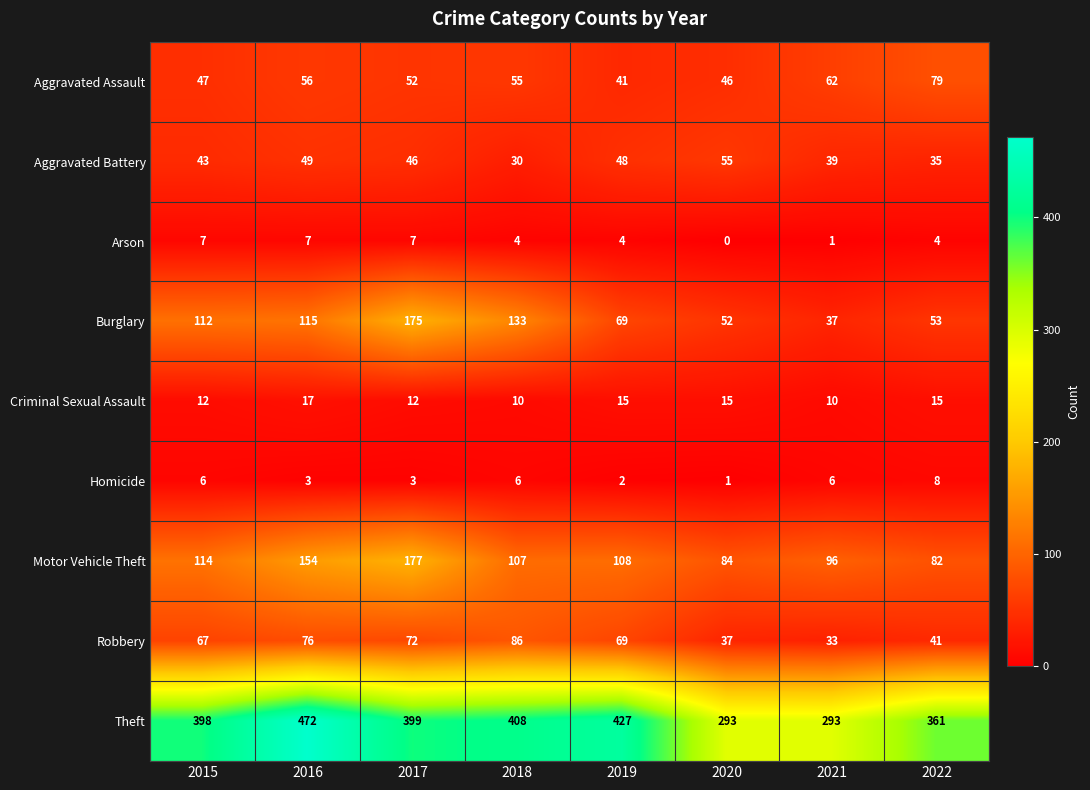

The value of Arson at 2020 is 0. True or false?

True